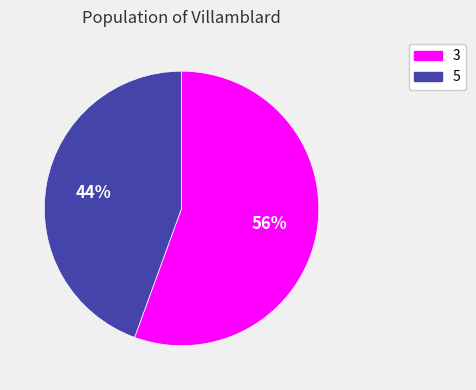

Rank the categories by value from lowest to highest.

5, 3